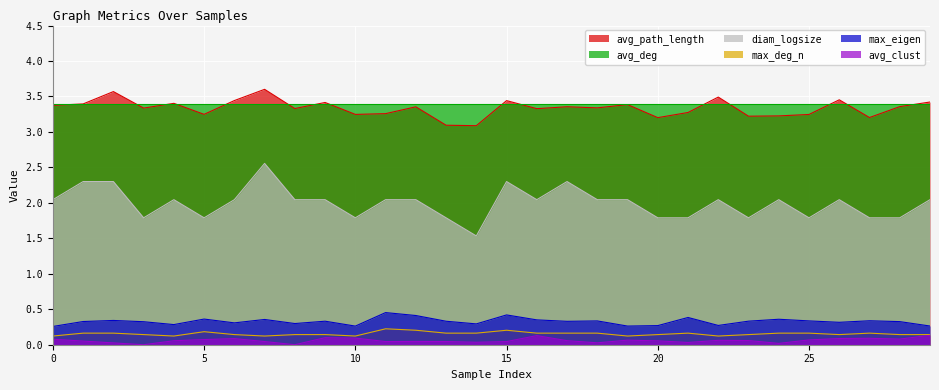

The diam_logsize series shows 1.8 at 13. True or false?

True